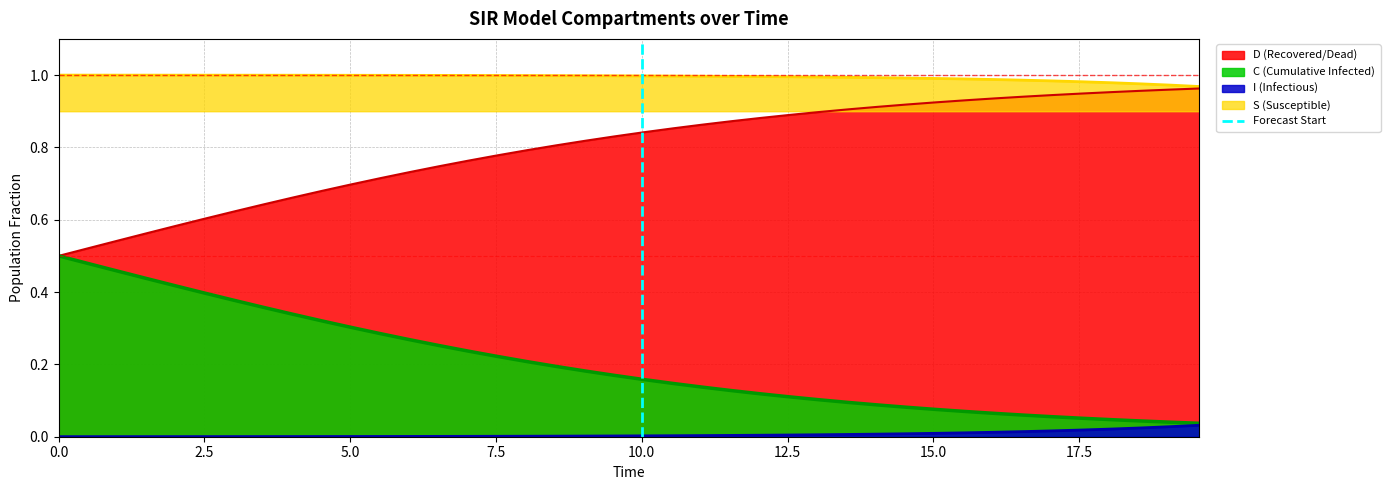

True or false: D (Recovered/Dead) and I (Infectious) cross at least once.

False